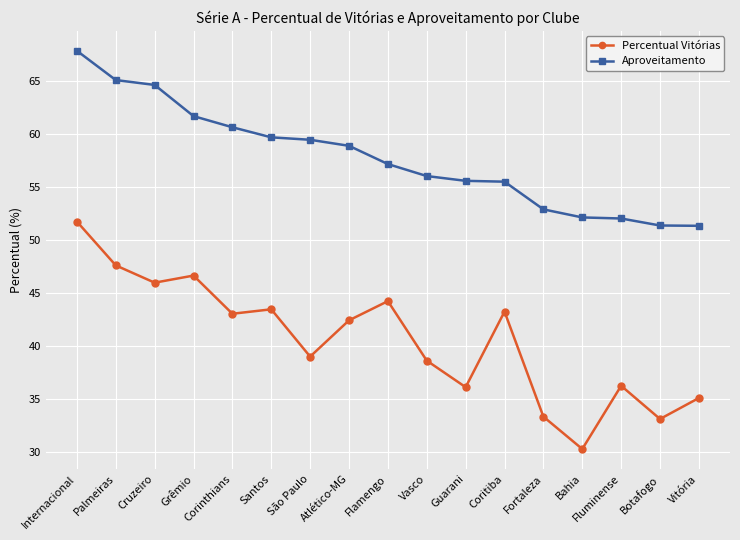

True or false: Percentual Vitórias and Aproveitamento cross at least once.

False